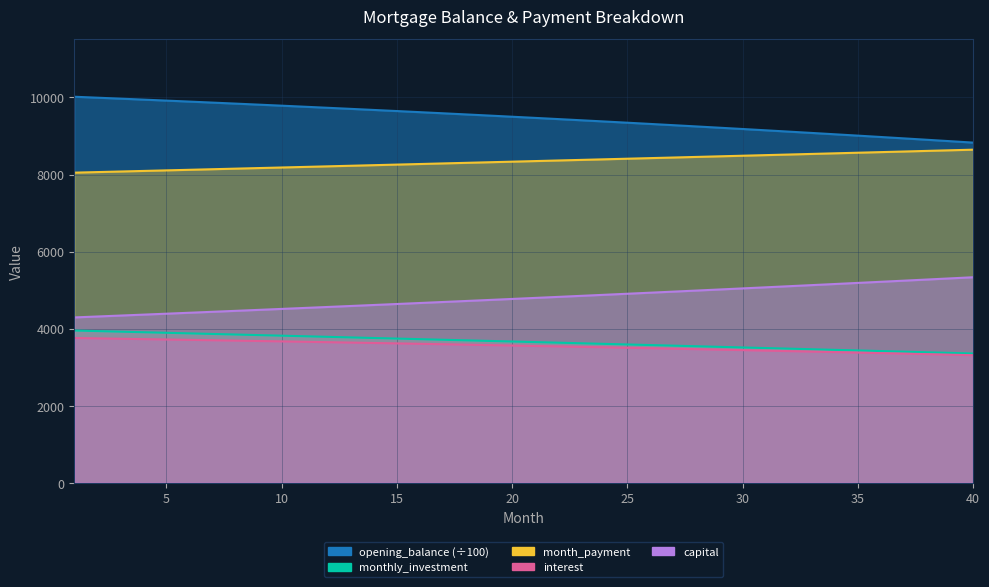

Which series changed the most between 1 and 3?

opening_balance